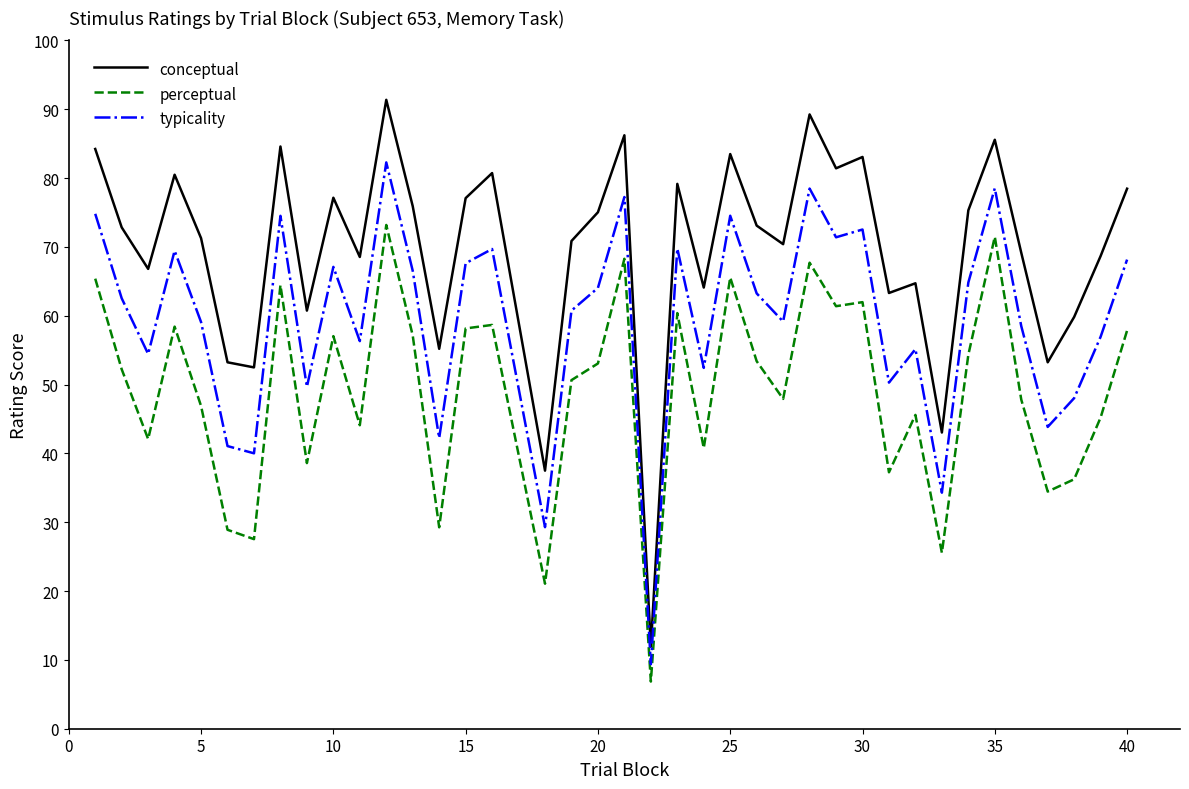

What is the lowest value of the conceptual series?

11.9